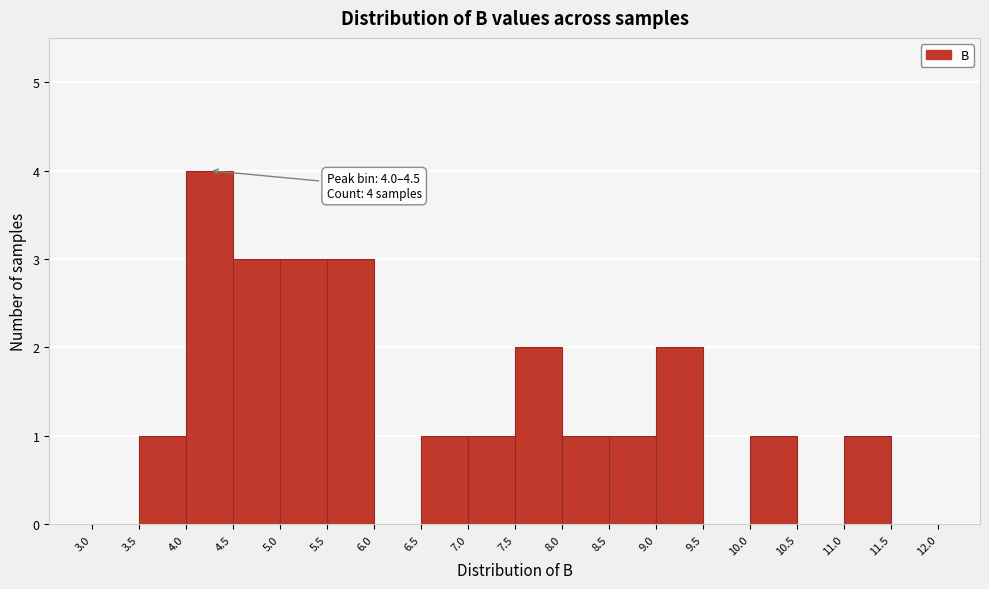

Over which range of the x-axis is the bar tallest?

4.0 to 4.5